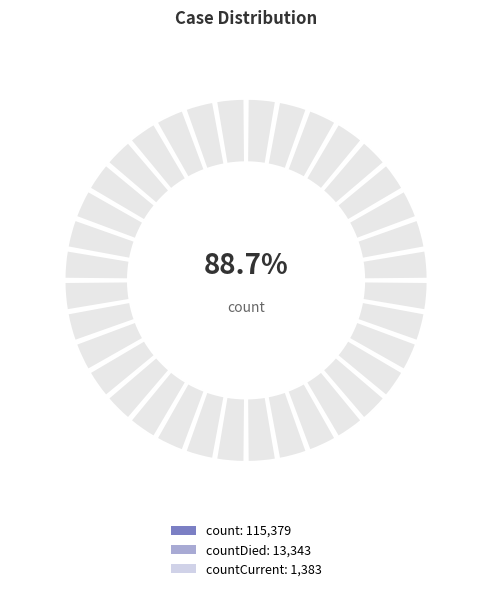

What percentage do countCurrent and countDied together represent?

11.3%